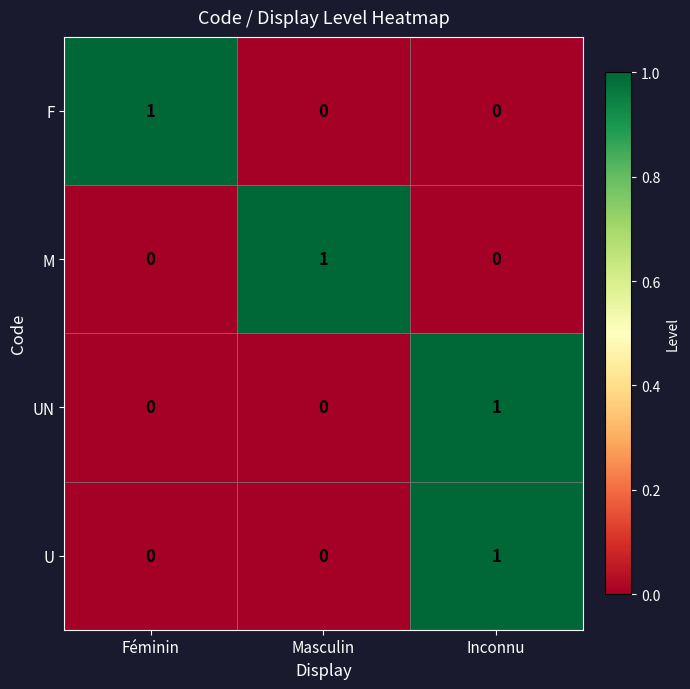

Reading left to right, list all the values displayed in this chart.

F: 1	0	0
M: 0	1	0
UN: 0	0	1
U: 0	0	1